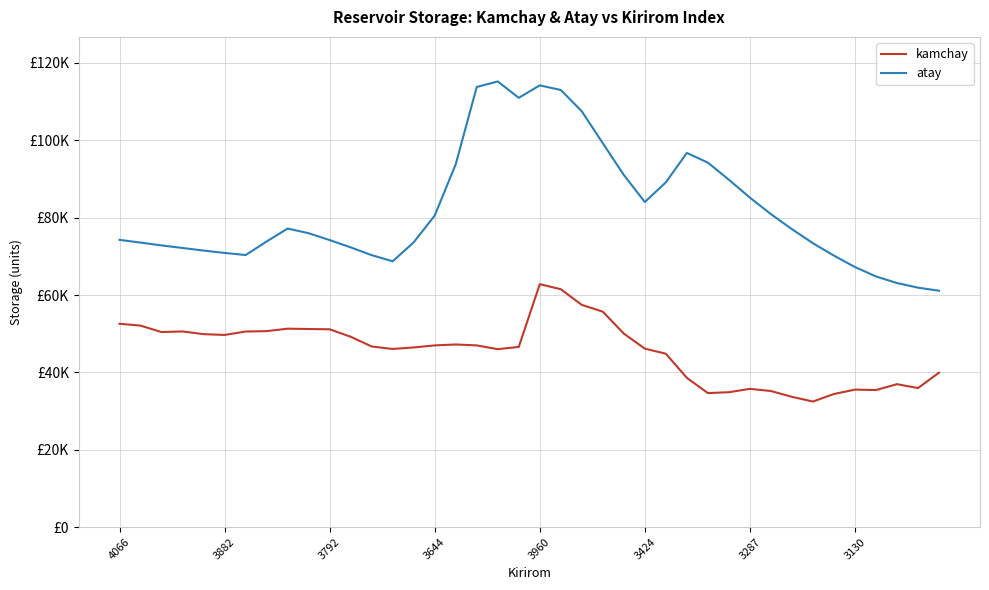

What are all the series names shown in the legend?

kamchay, atay